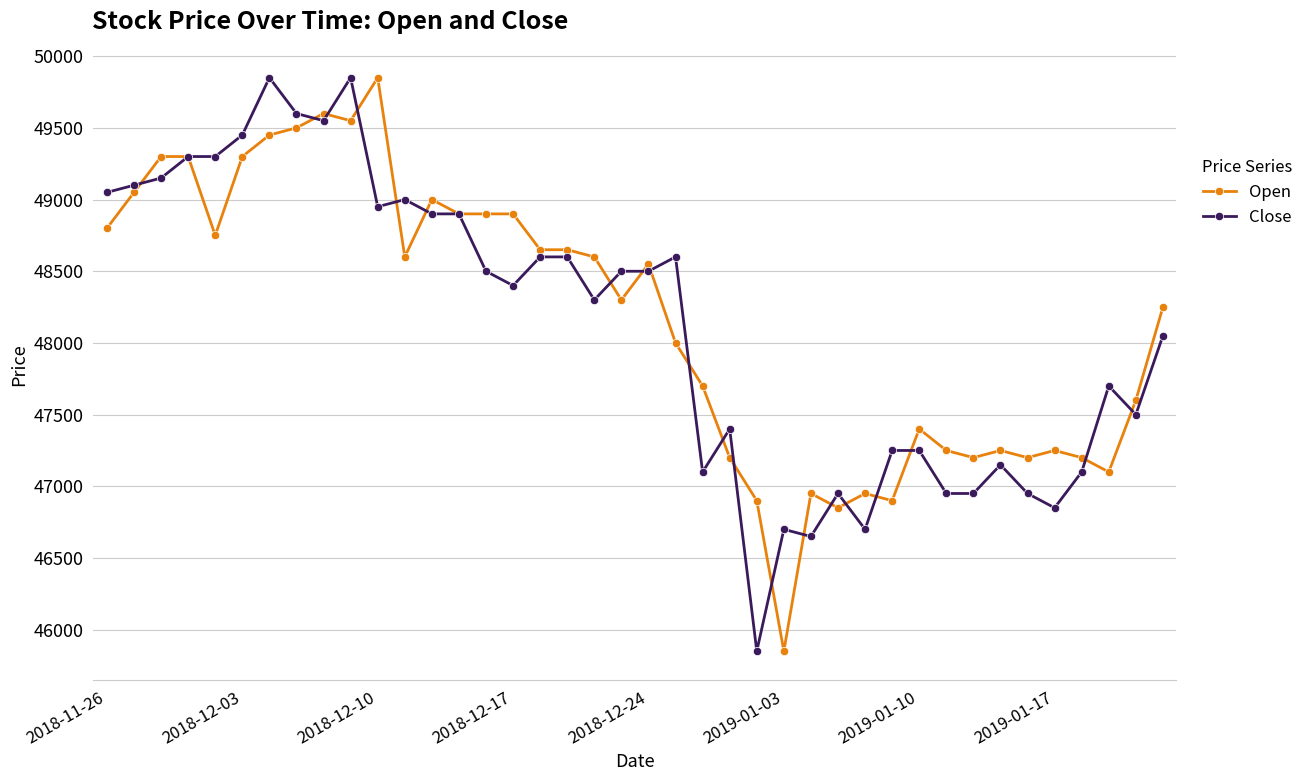

What are all the series names shown in the legend?

Open, Close